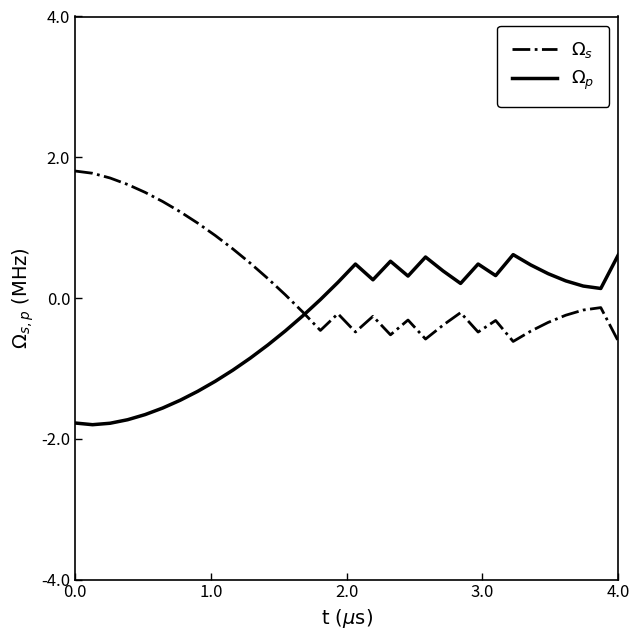

True or false: $\Omega_p$ and $\Omega_s$ cross at least once.

True